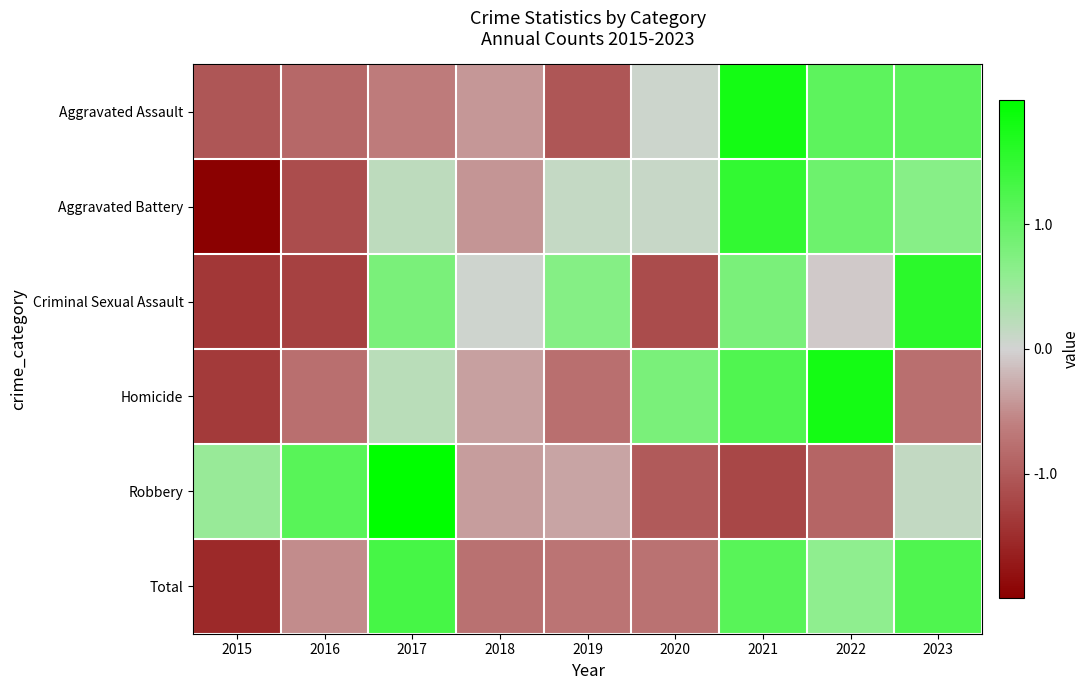

List the series in order of their peak value, highest first.

Robbery, Aggravated Assault, Homicide, Criminal Sexual Assault, Aggravated Battery, Total